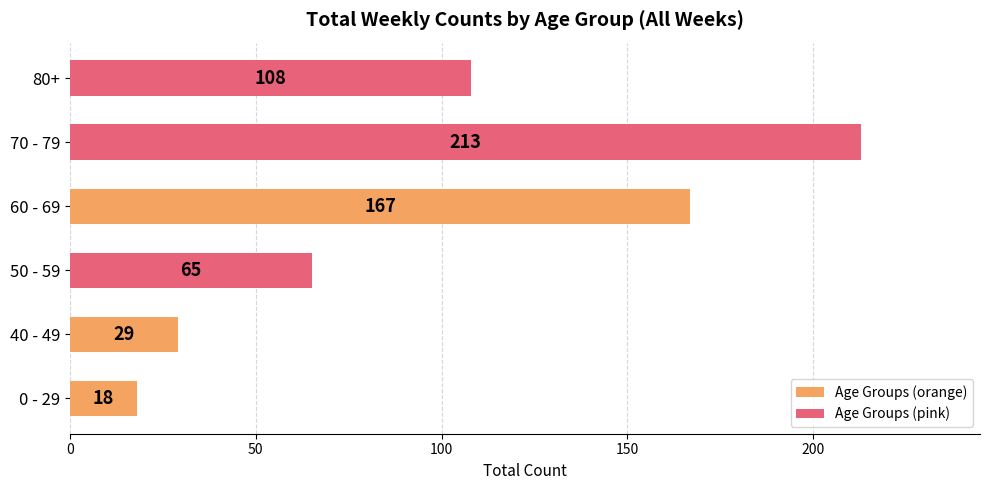

List the labels in order of value, largest first.

70 - 79, 60 - 69, 80+, 50 - 59, 40 - 49, 0 - 29